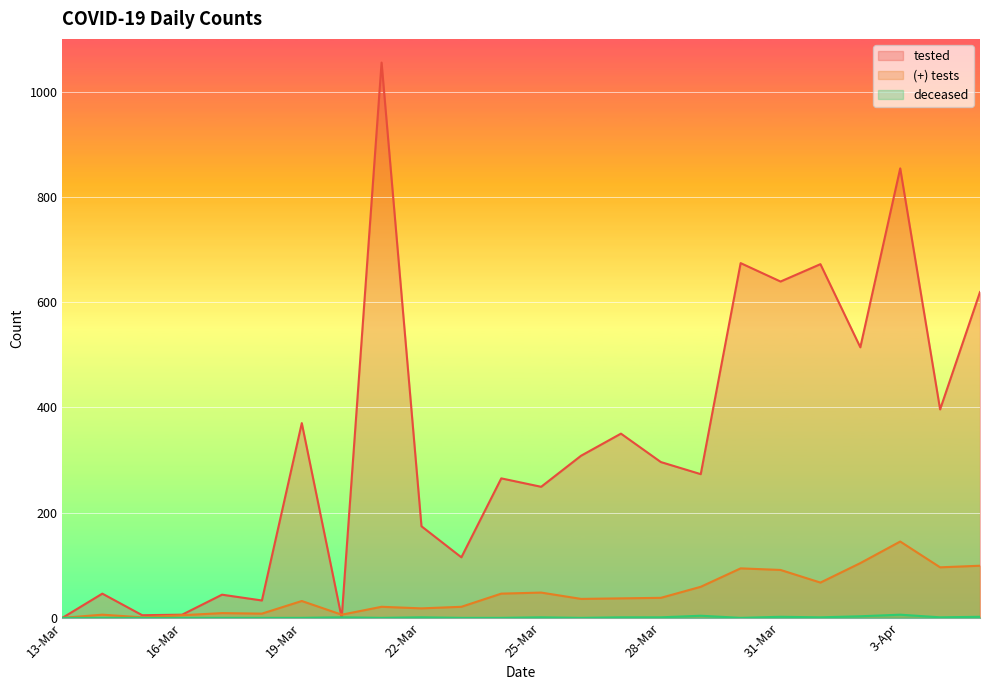

Reading right to left, transcribe all the data shown in this chart.

tested: 5-Apr=619	4-Apr=396	3-Apr=854	2-Apr=514	1-Apr=672	31-Mar=639	30-Mar=674	29-Mar=273	28-Mar=296	27-Mar=350	26-Mar=308	25-Mar=249	24-Mar=265	23-Mar=115	22-Mar=174	21-Mar=1055	20-Mar=0	19-Mar=370	18-Mar=33	17-Mar=44	16-Mar=6	15-Mar=5	14-Mar=46	13-Mar=0
(+) tests: 5-Apr=99	4-Apr=96	3-Apr=145	2-Apr=104	1-Apr=67	31-Mar=91	30-Mar=94	29-Mar=59	28-Mar=38	27-Mar=37	26-Mar=36	25-Mar=48	24-Mar=46	23-Mar=21	22-Mar=18	21-Mar=21	20-Mar=6	19-Mar=32	18-Mar=8	17-Mar=9	16-Mar=5	15-Mar=1	14-Mar=6	13-Mar=0
deceased: 5-Apr=2	4-Apr=1	3-Apr=6	2-Apr=3	1-Apr=1	31-Mar=2	30-Mar=0	29-Mar=4	28-Mar=1	27-Mar=1	26-Mar=0	25-Mar=1	24-Mar=0	23-Mar=0	22-Mar=1	21-Mar=0	20-Mar=1	19-Mar=0	18-Mar=0	17-Mar=0	16-Mar=0	15-Mar=0	14-Mar=0	13-Mar=0